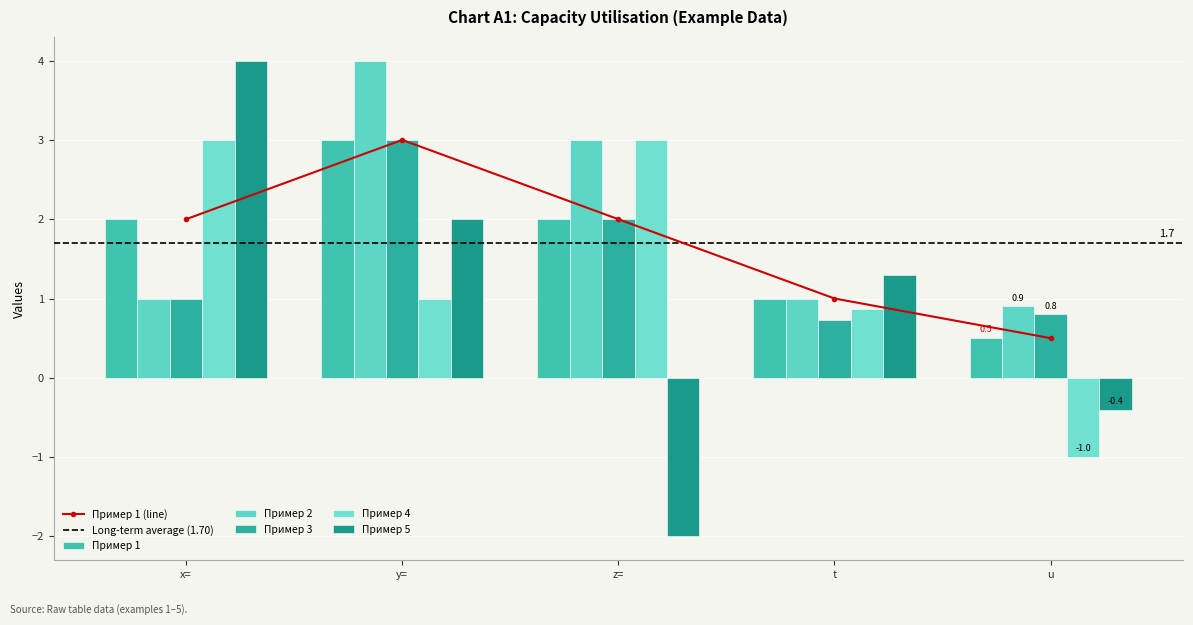

How many bars are there in total?

25